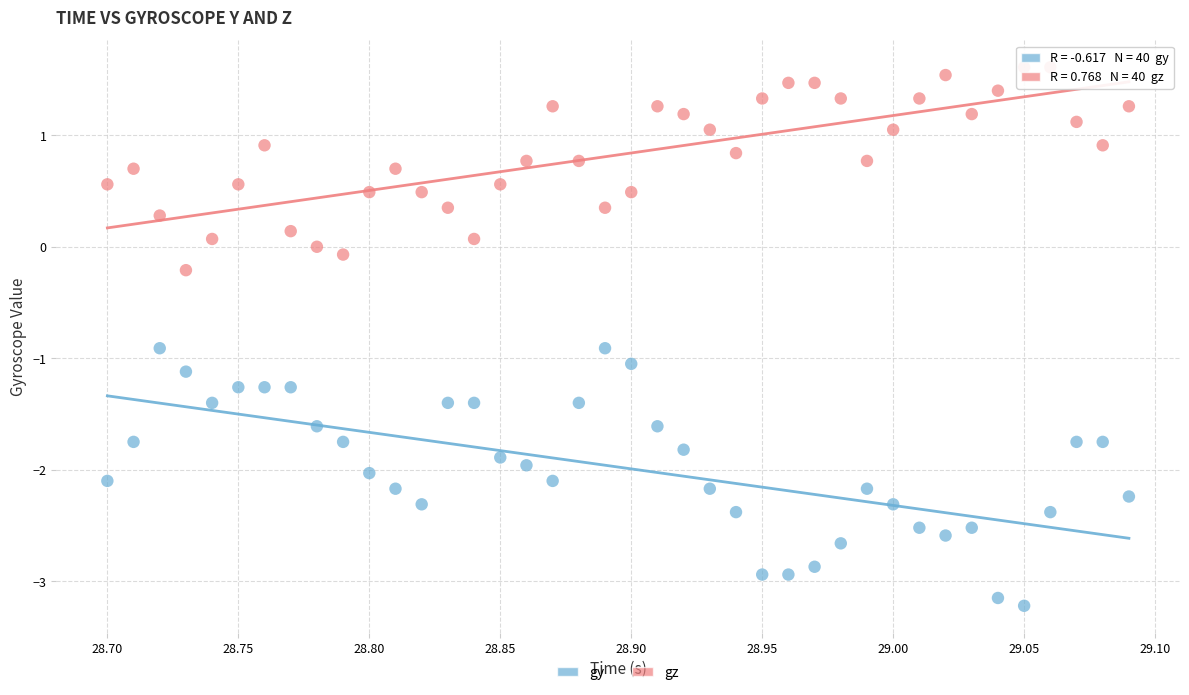

Which series contains the lowest Y value?

gy